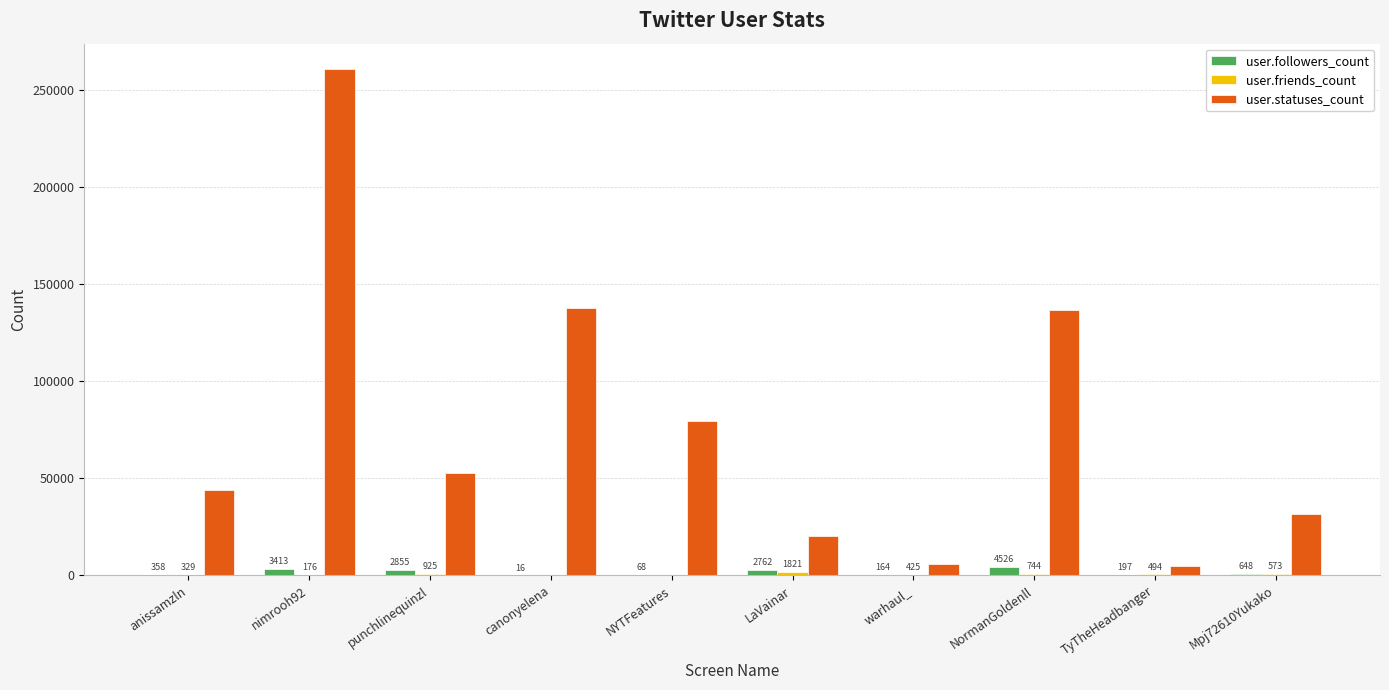

What is the total value across all series at NormanGoldenll?

141786